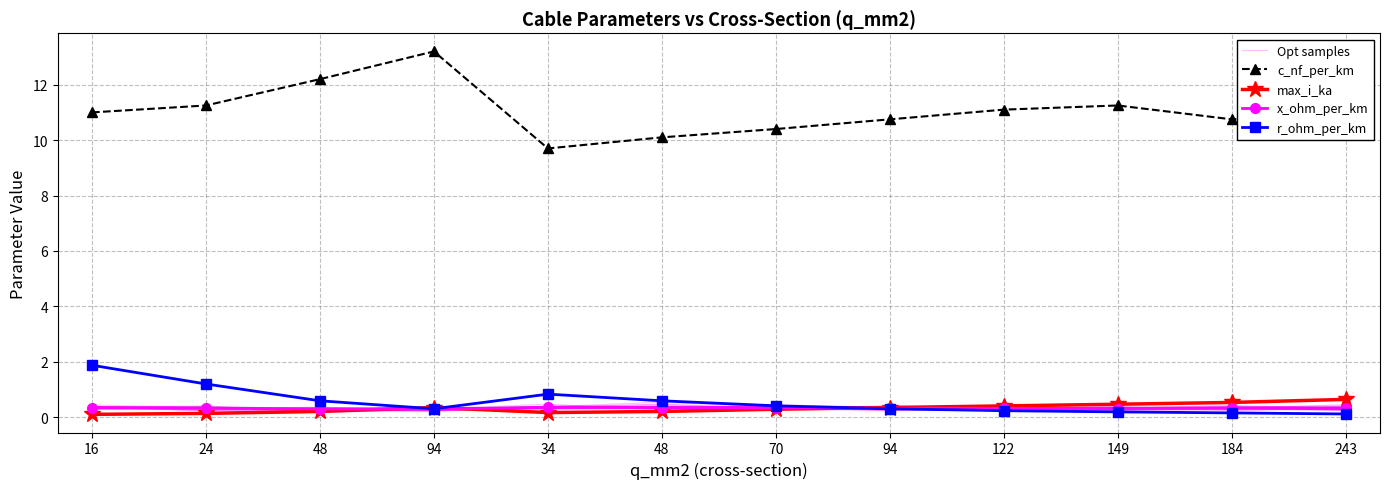

True or false: r_ohm_per_km and x_ohm_per_km cross at least once.

True